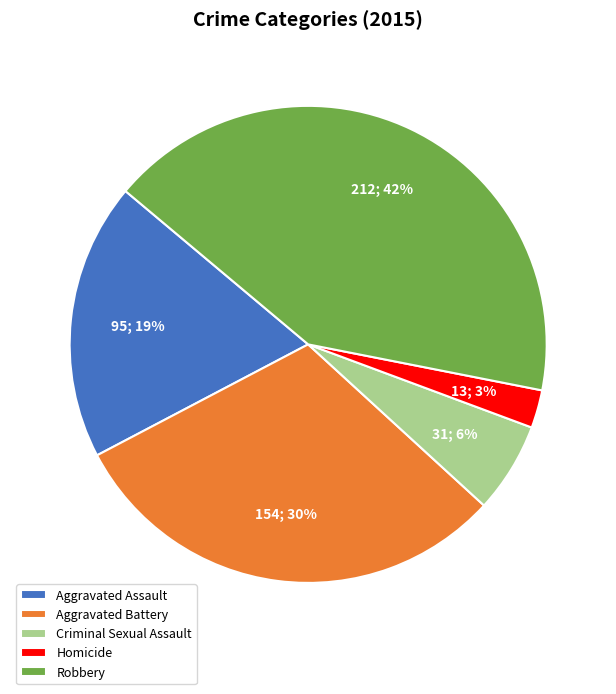

Which has a higher value, Homicide or Aggravated Battery?

Aggravated Battery